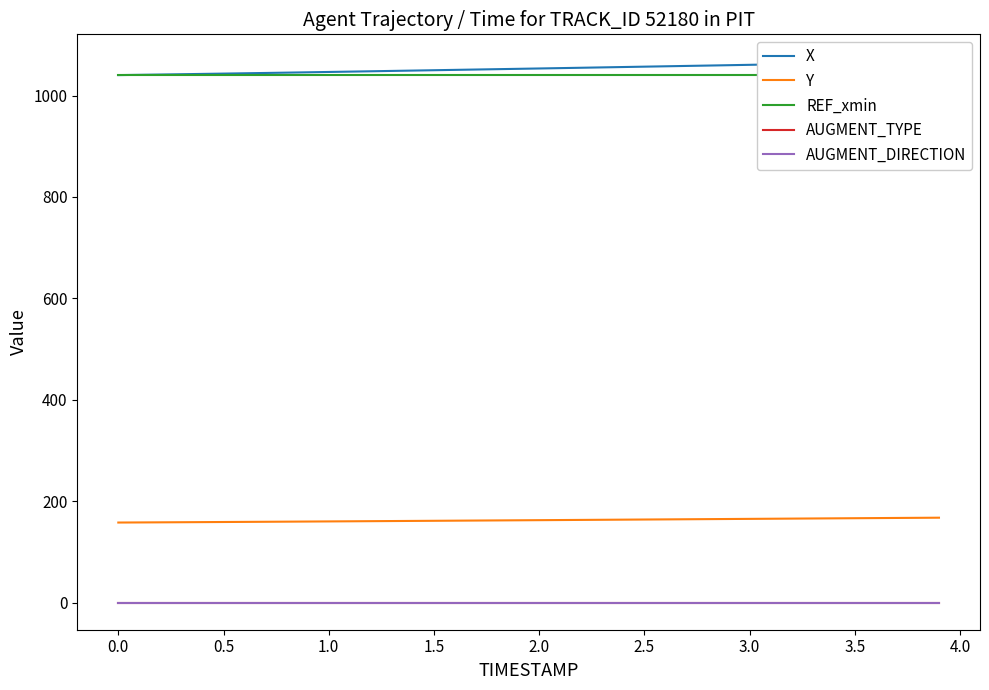

Is this an area chart (filled region under the line)?

No